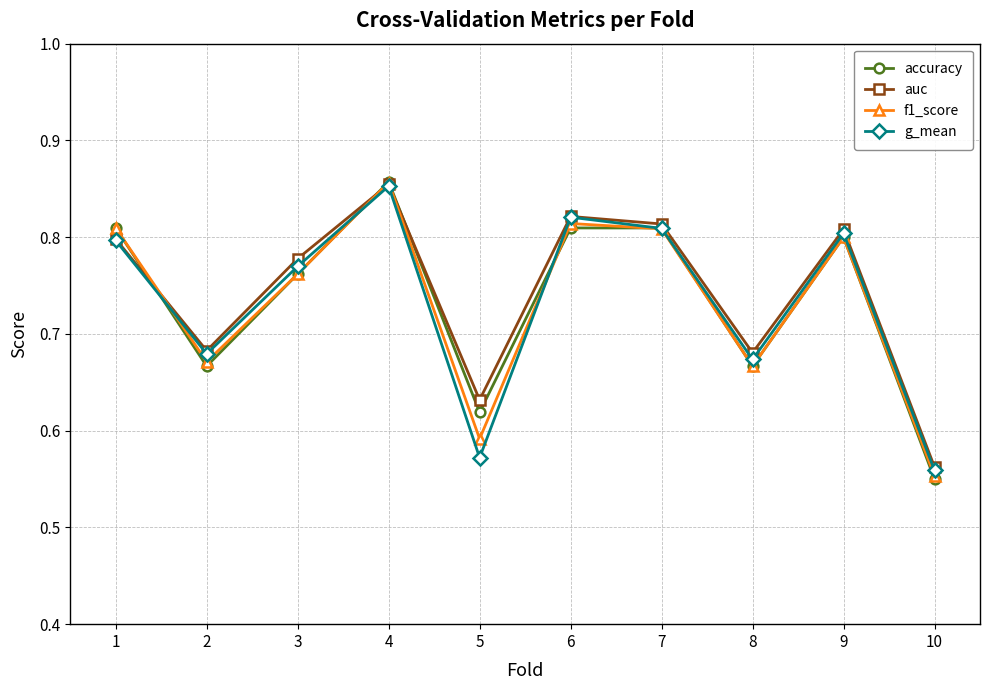

At how many categories does at least one series exceed 0?

10